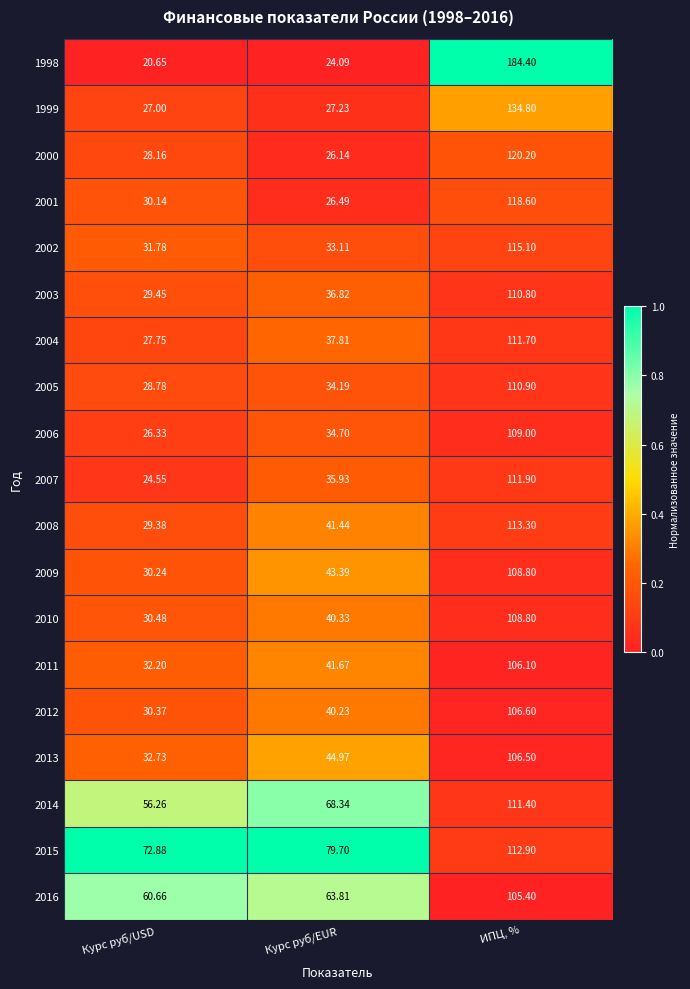

How many data points in 2005 are less than 34?

1